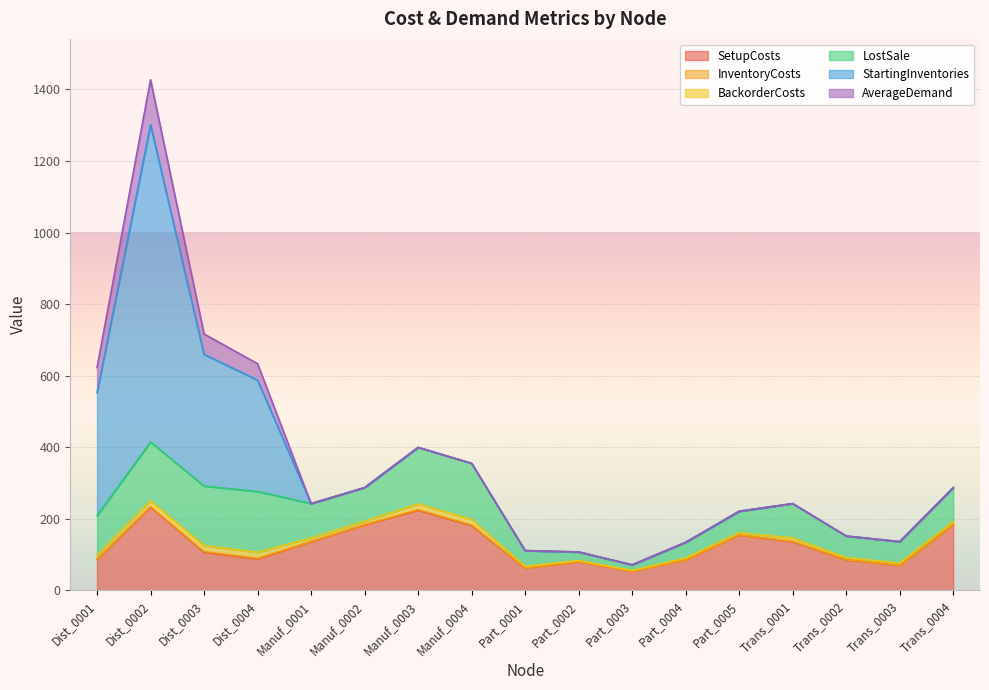

Is it true that LostSale equals 36.4 at Dist_0001?

False